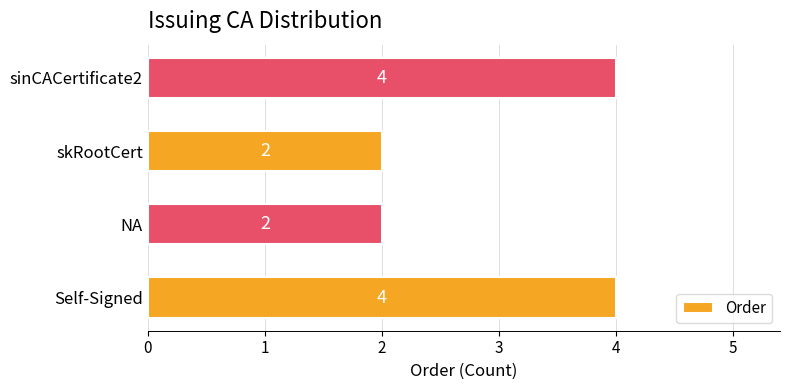

True or false: the data shows 1 at sinCACertificate2.

False